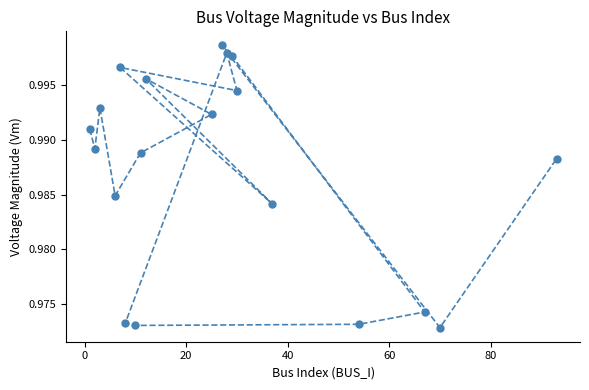

What is the greatest value displayed?

1.0